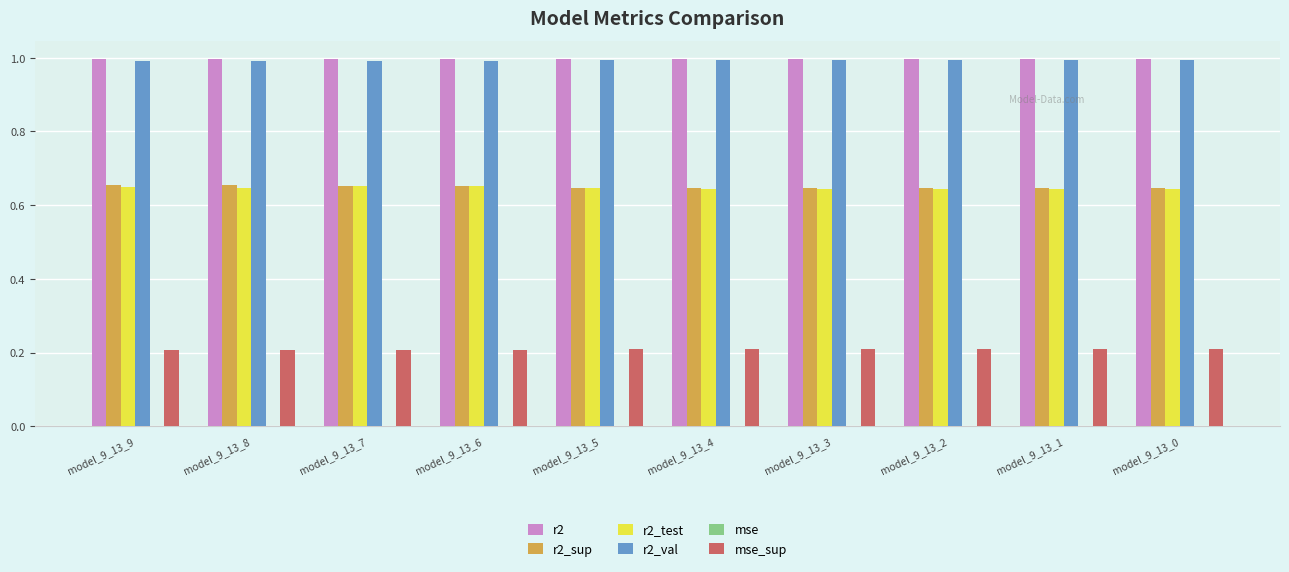

What is the sum of all r2_val values?

9.9